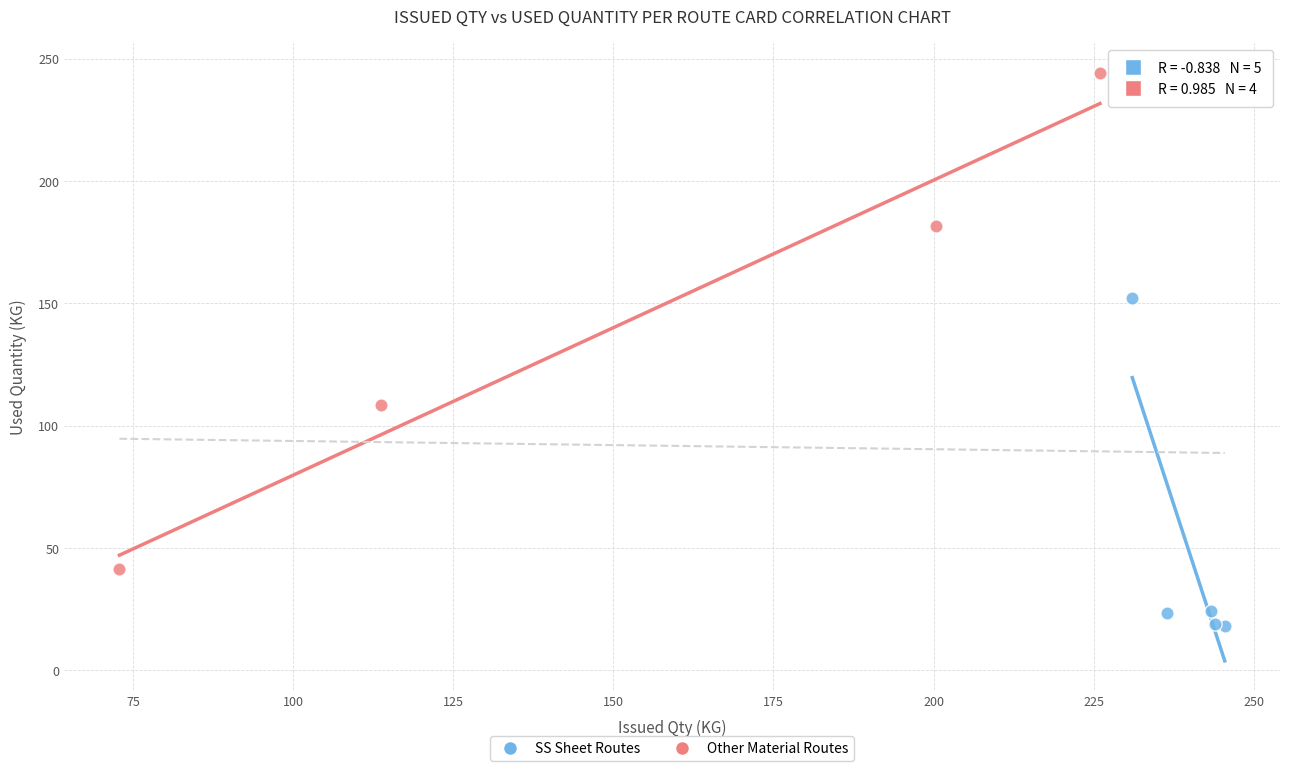

Which series reaches the minimum Y coordinate?

SS Sheet Routes